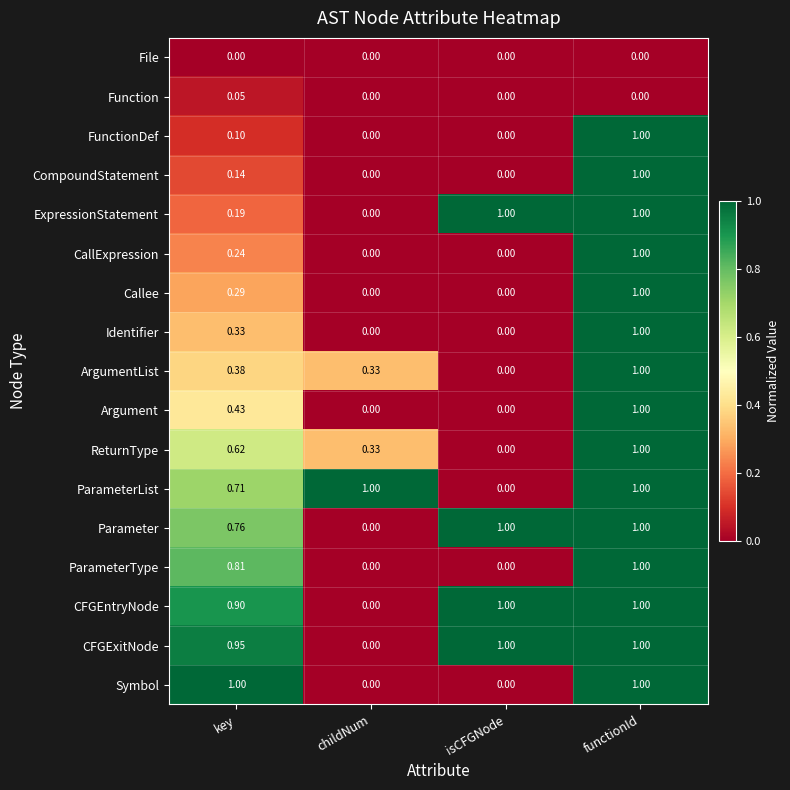

How many categories are shown in the chart?

4